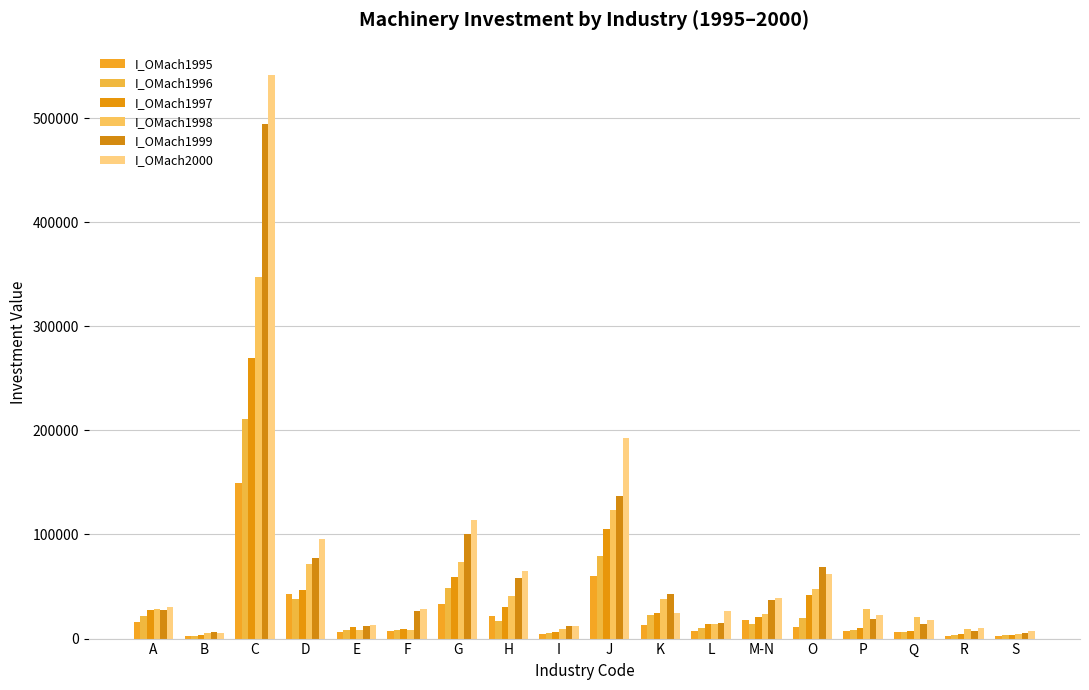

List the labels in order of I_OMach2000 value, smallest first.

B, S, R, I, E, Q, P, K, L, F, A, M-N, O, H, D, G, J, C